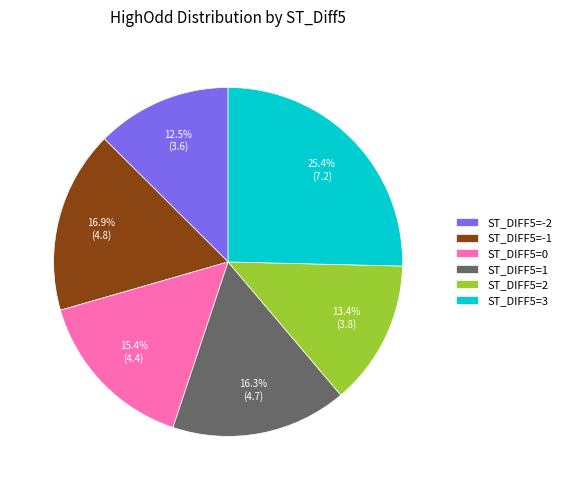

Approximately how many times larger is the value at ST_DIFF5=0 compared to ST_DIFF5=-1?

0.9